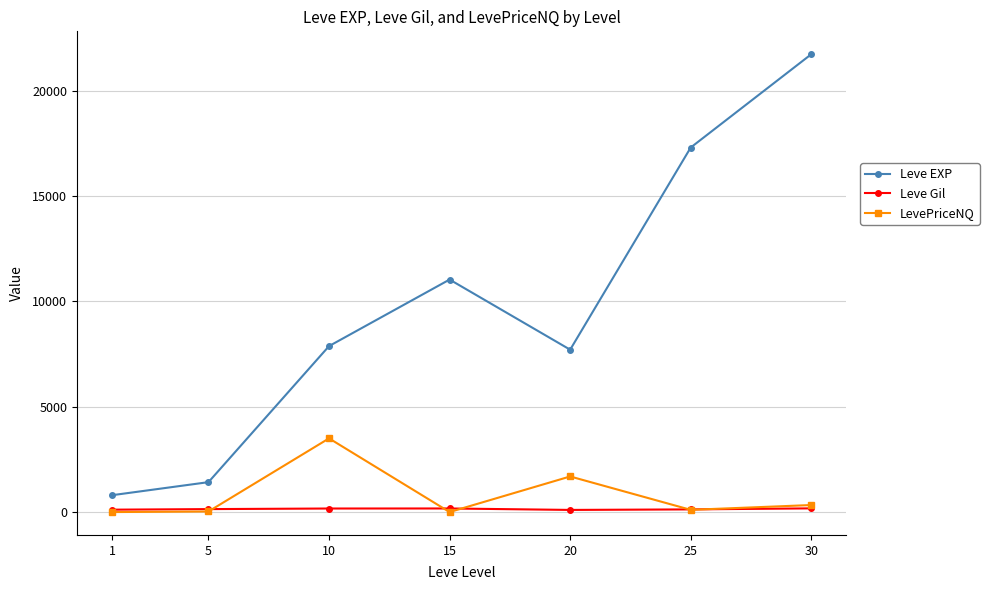

Which series has the largest range (max minus min)?

Leve EXP